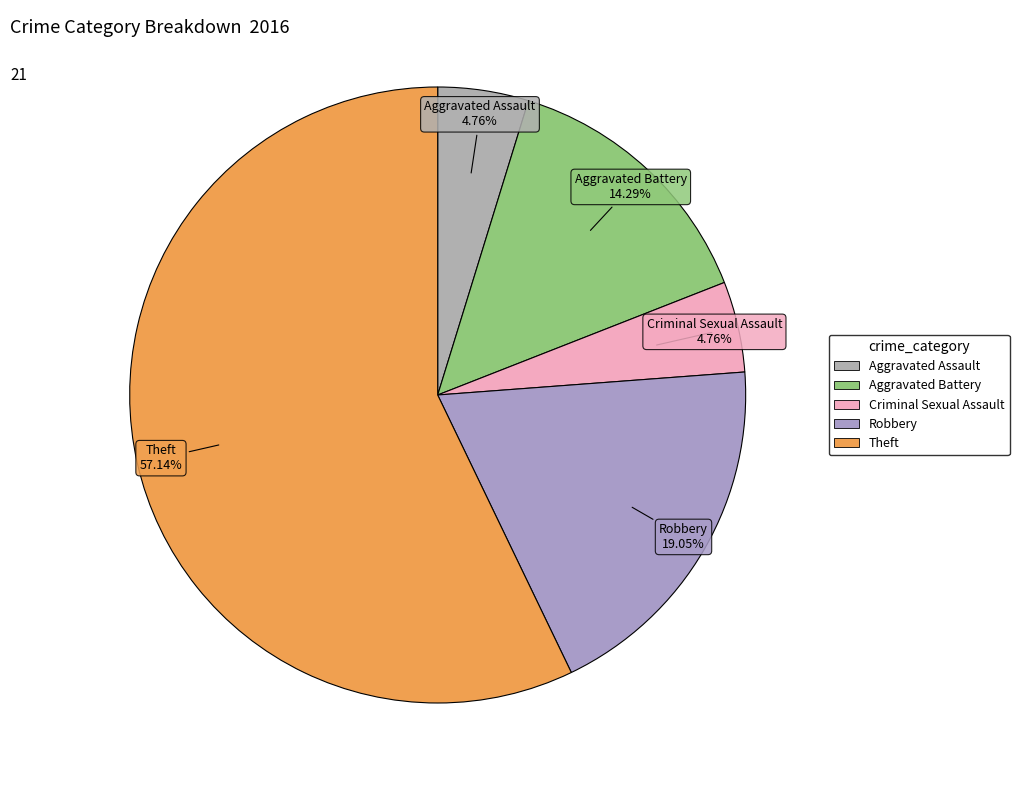

How many segments does this pie chart have?

5